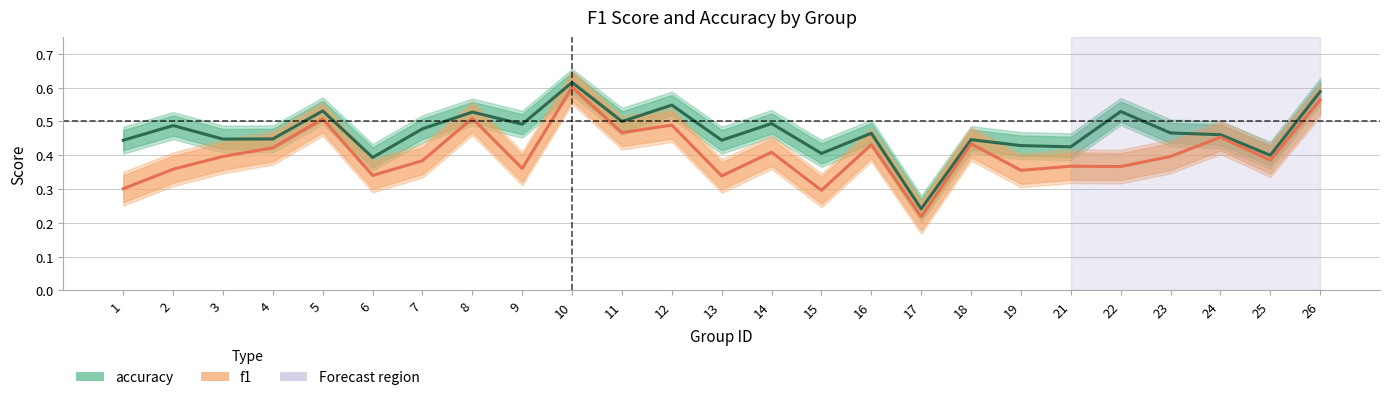

True or false: f1 and accuracy intersect in this chart.

False